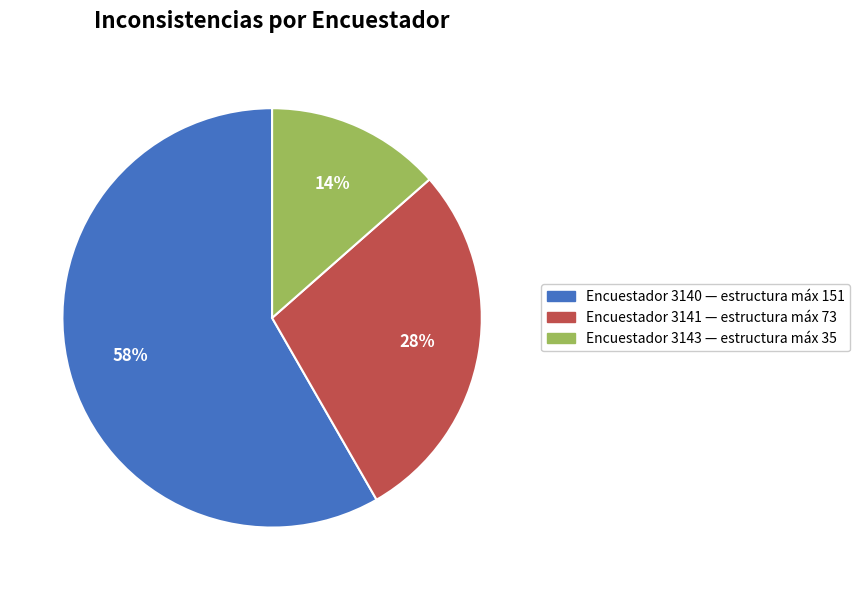

To the nearest percent, what is the average slice percentage?

33%